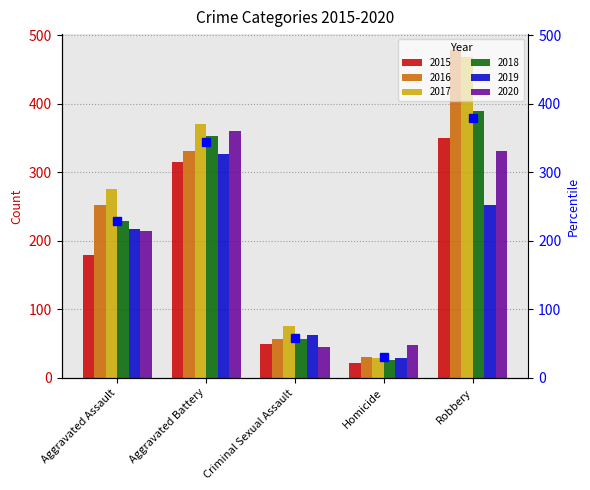

What is the label of the 5th bar from the right?

Aggravated Assault